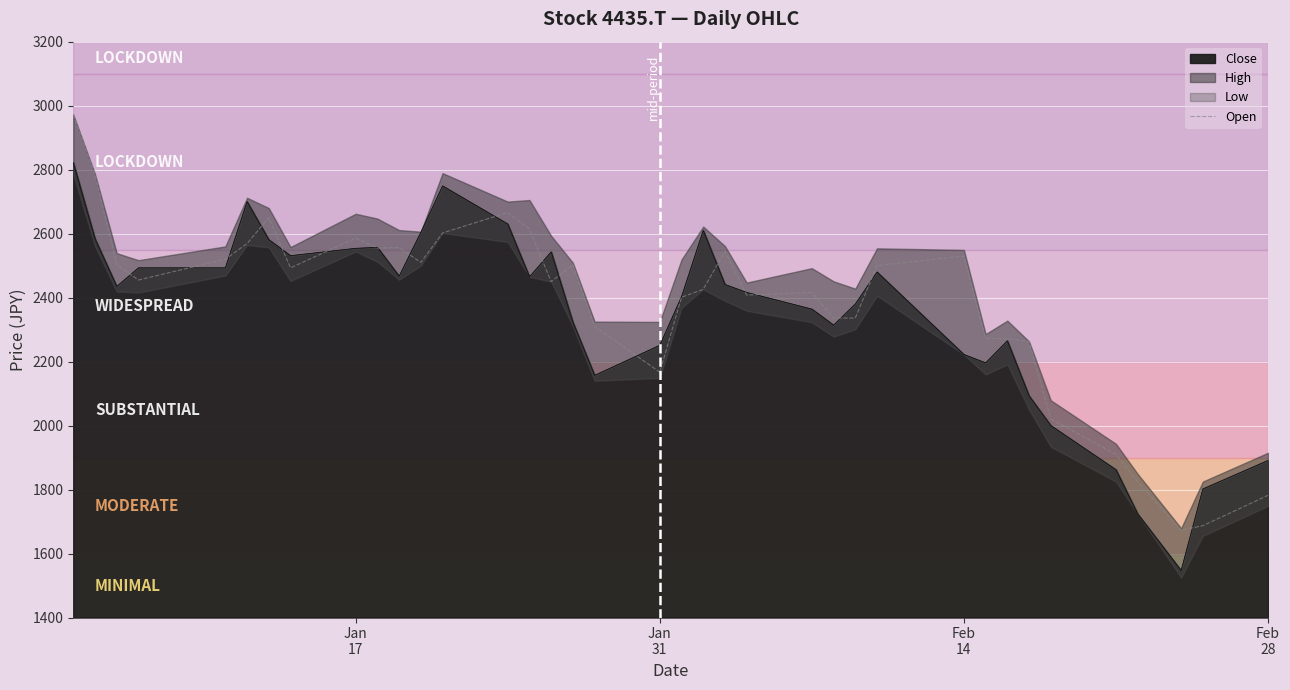

How many points are higher than both their immediate neighbors (excluding endpoints)?

8